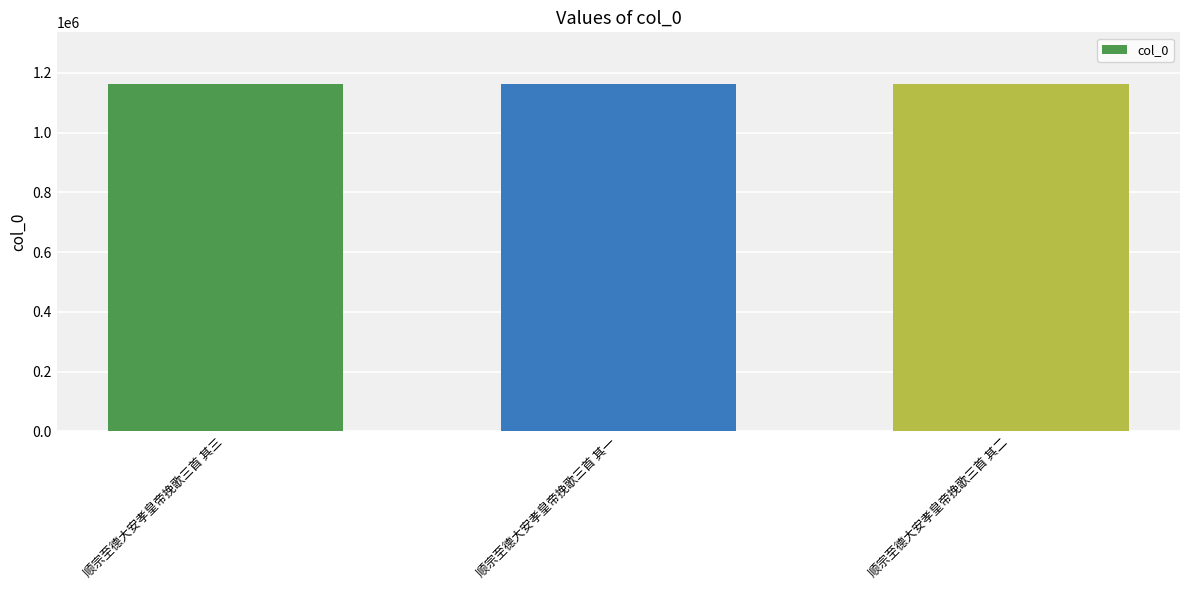

Is it true that the value at 顺宗至德大安孝皇帝挽歌三首 其一 is 2072431?

False